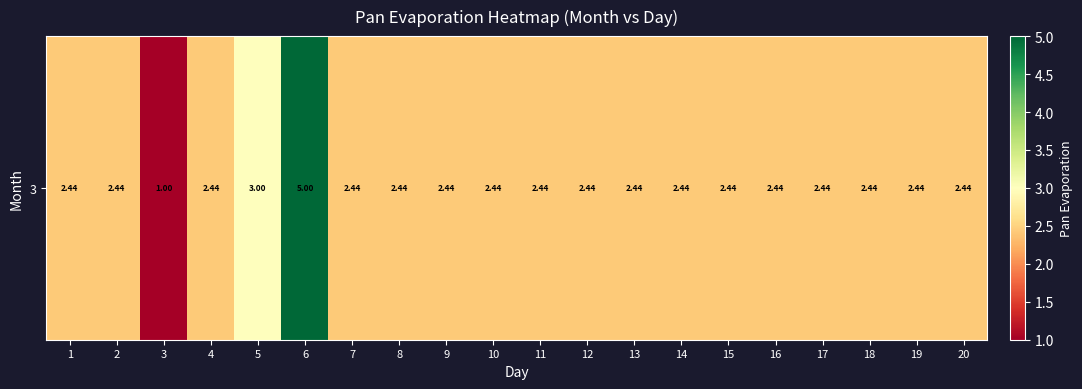

True or false: the data shows 2.4 at 18.

True